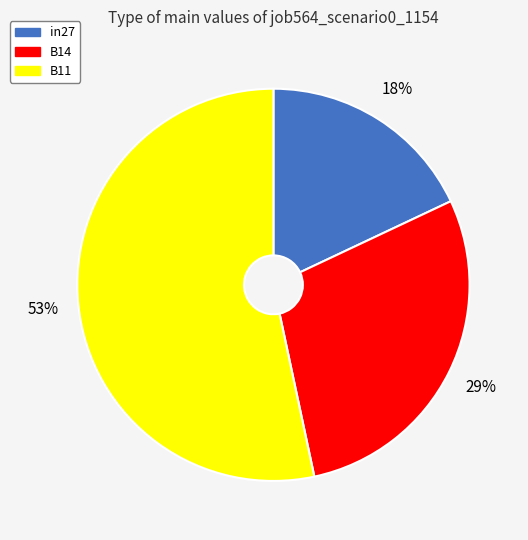

To the nearest percent, what percentage of the pie is B11?

53%